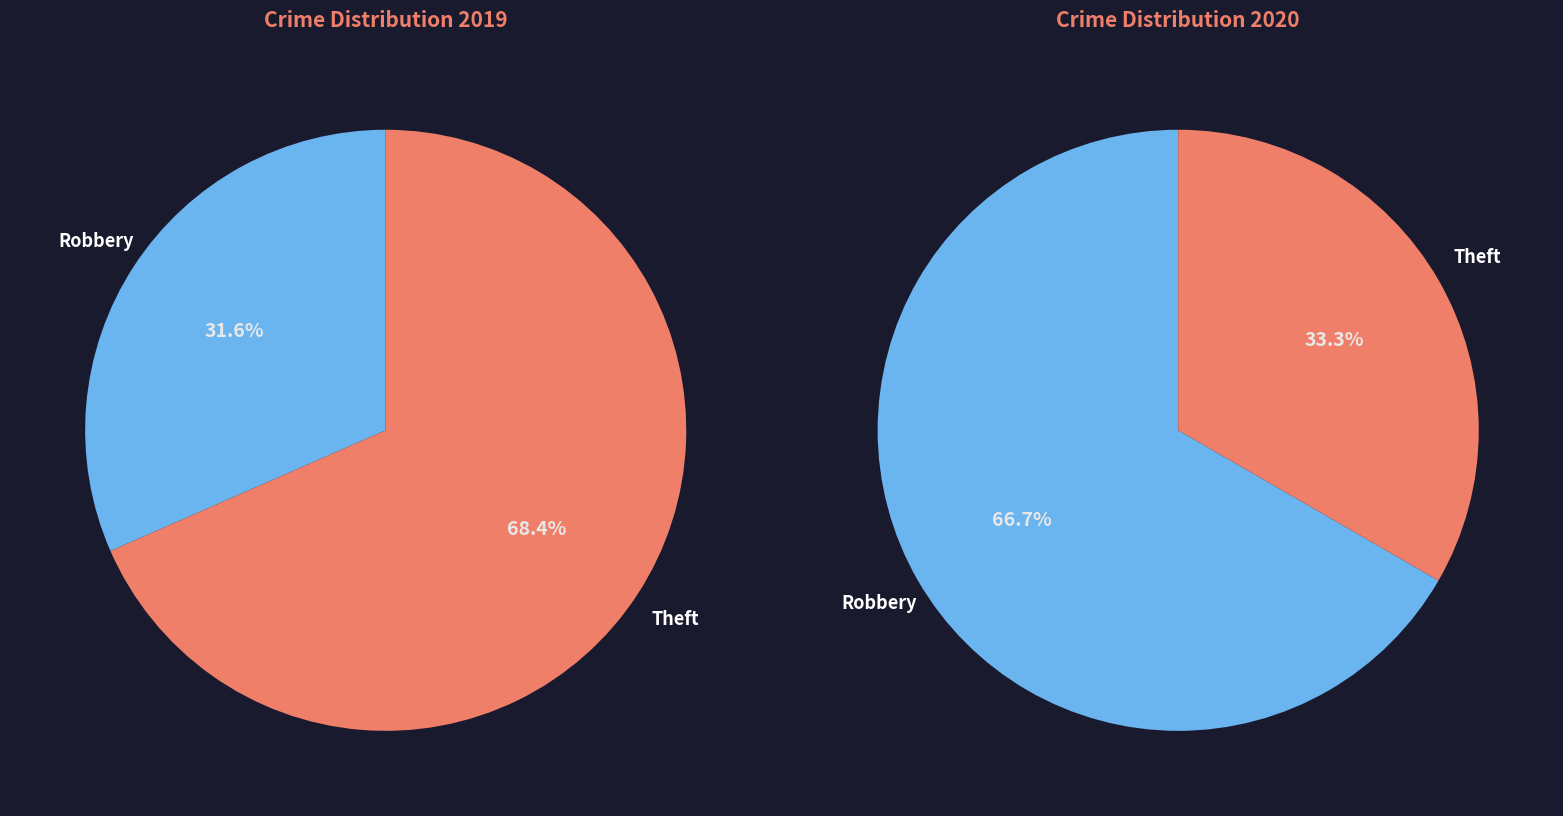

Count the number of slices in the pie.

4